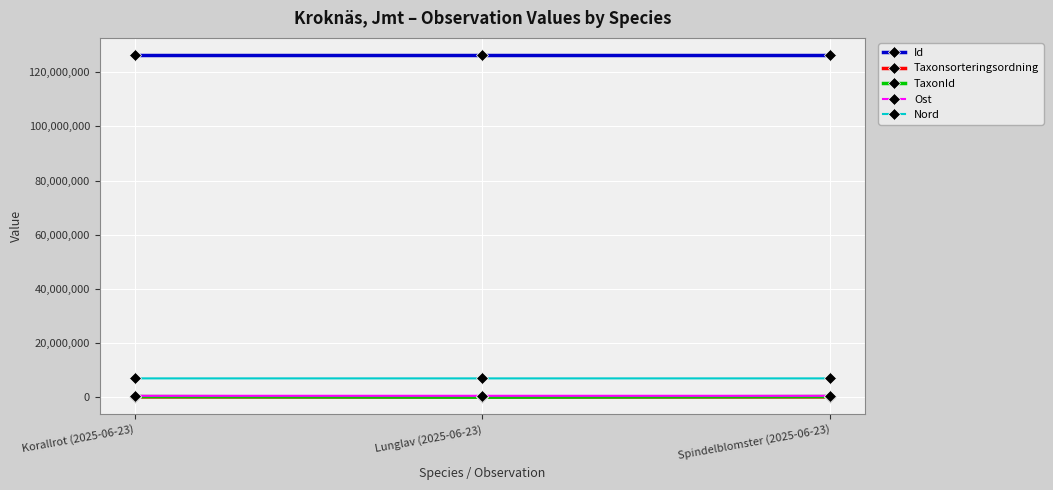

How many data points in Ost are less than 504283?

1